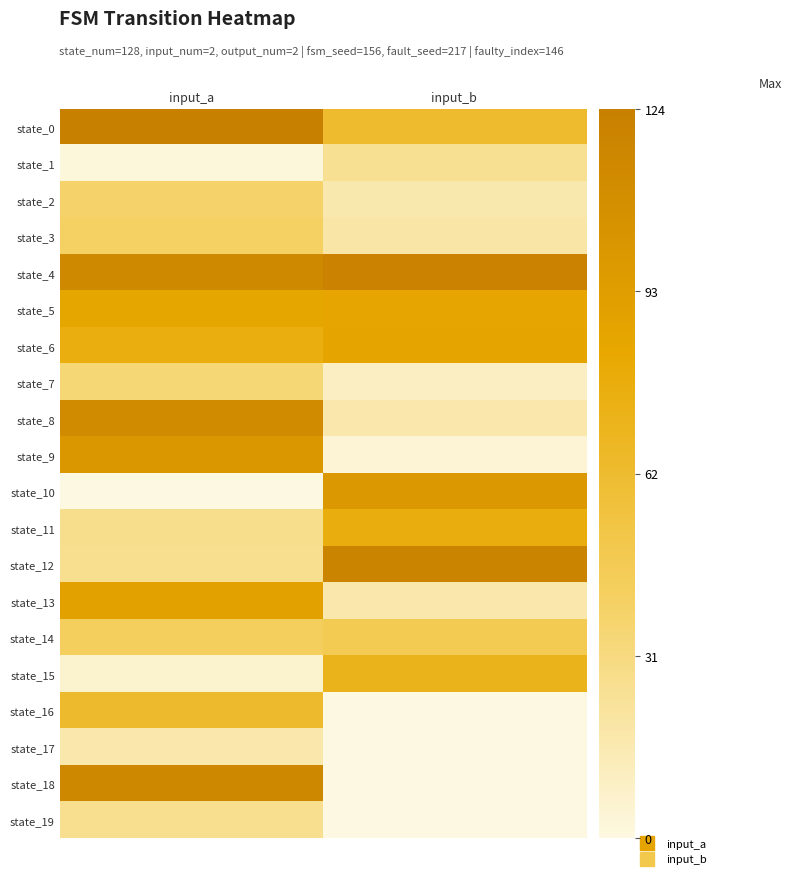

Which label corresponds to the smallest value in the chart?

input_a